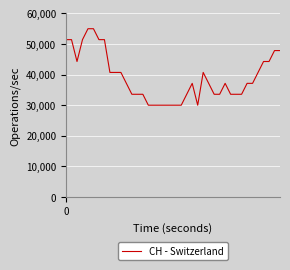

How many lines are shown in the chart?

1